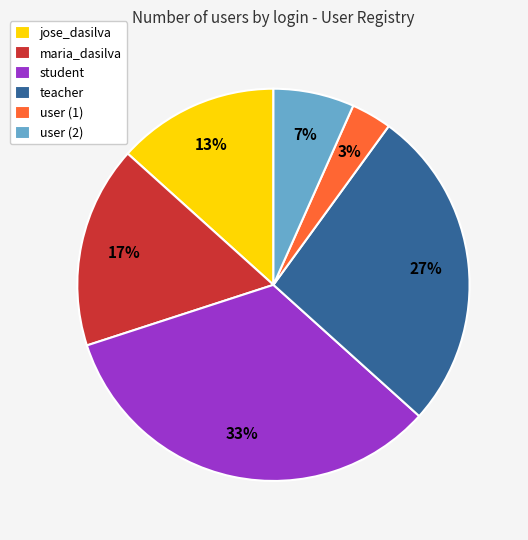

Does any single category account for the majority?

No